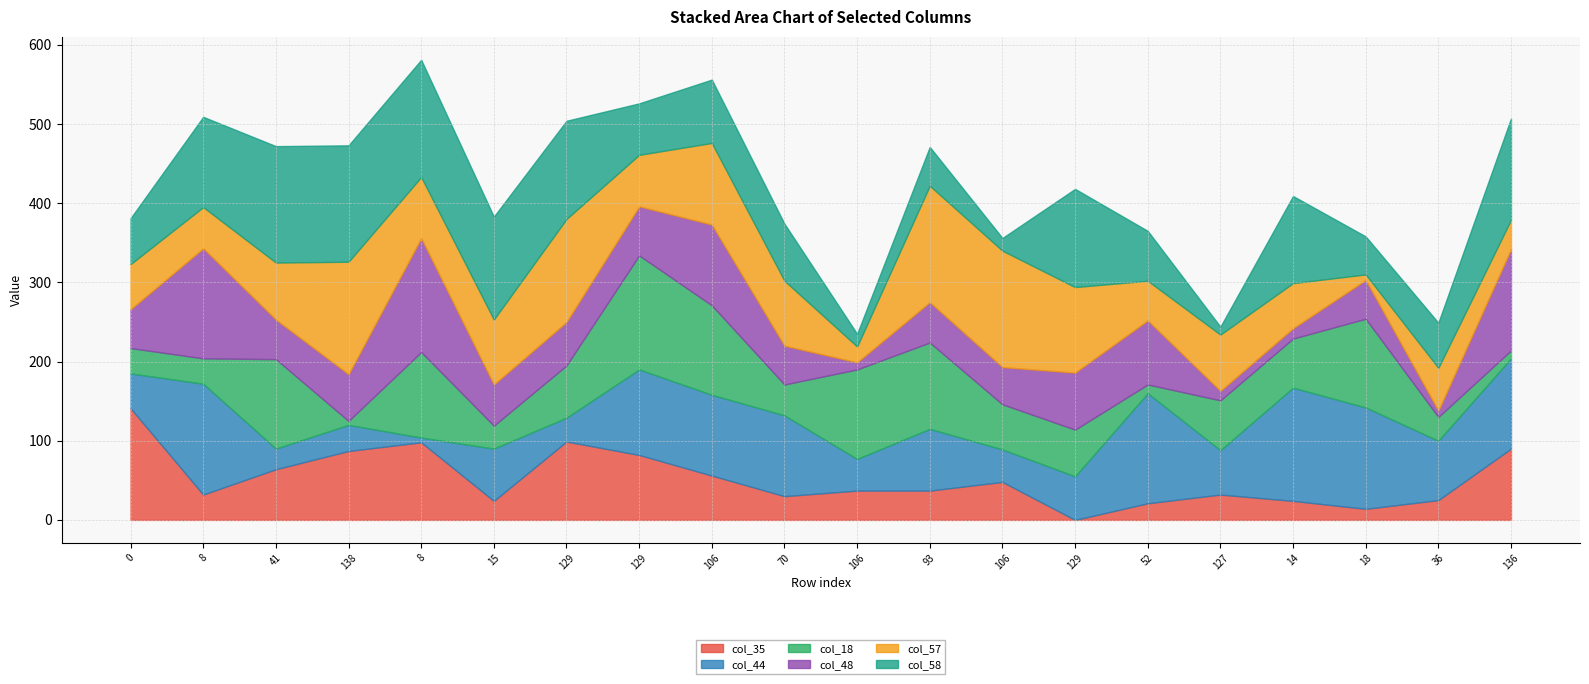

The col_35 series shows 59 at 106. True or false?

False